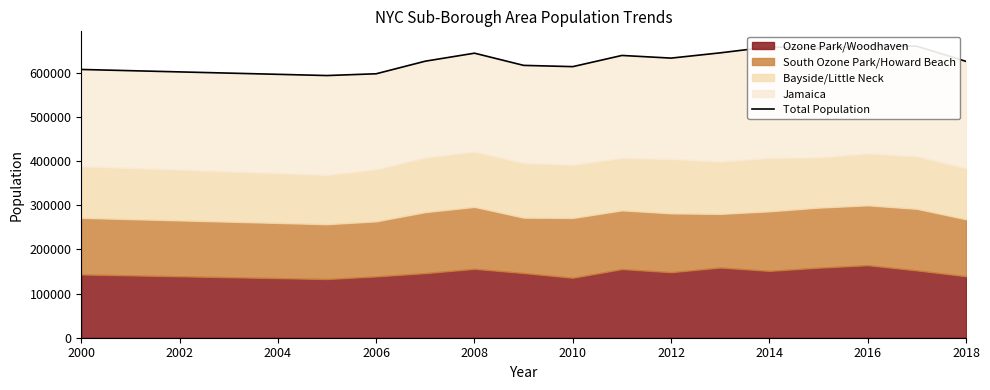

Where does the data first go above 632629?

2008